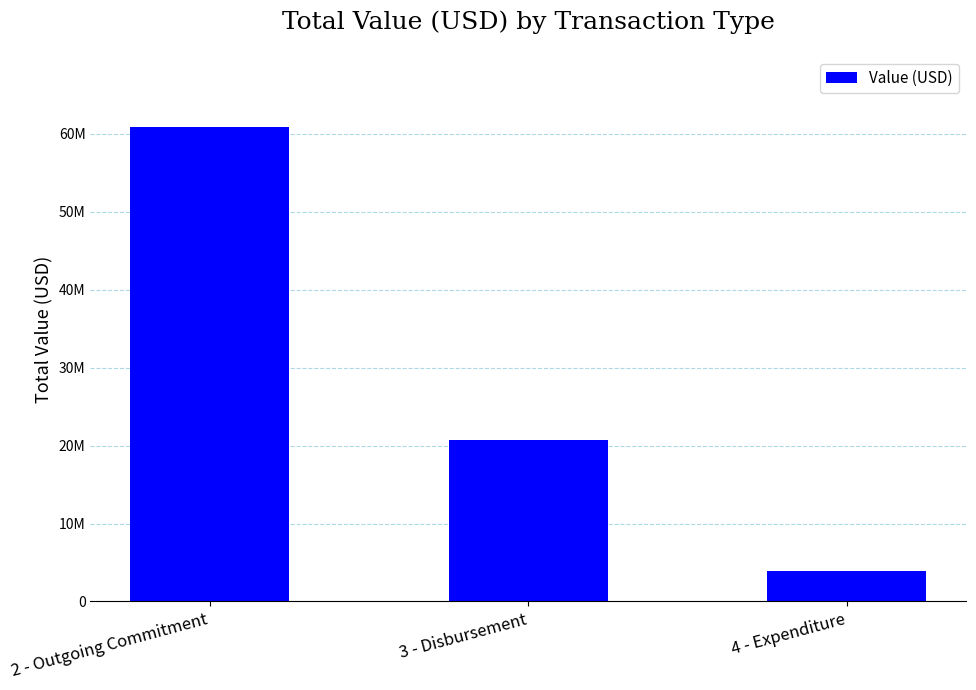

Does the chart contain any negative values?

No